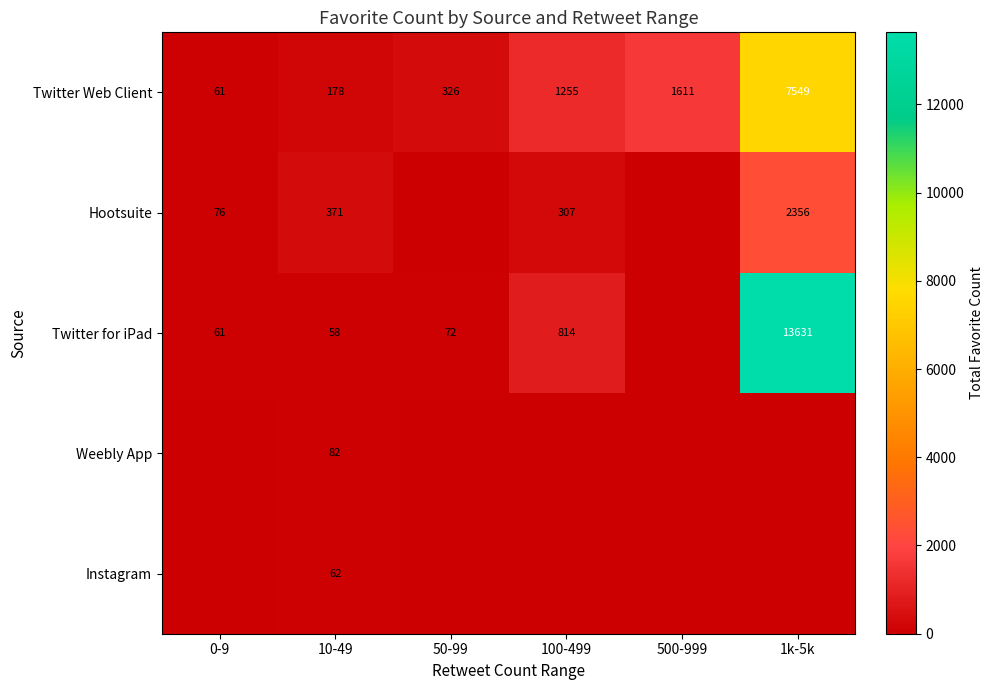

True or false: Hootsuite has a value of 1377 at 1k-5k.

False